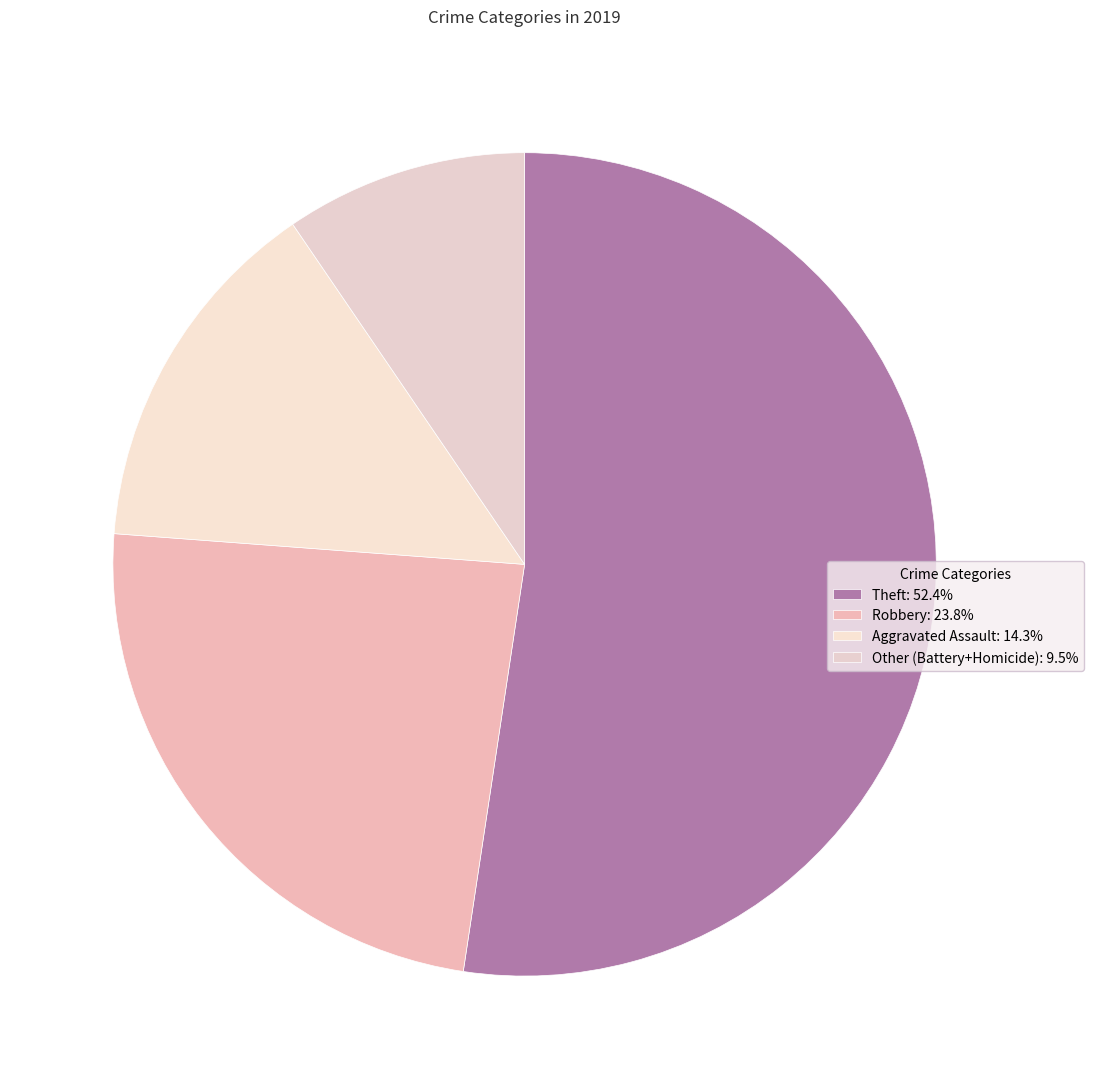

To the nearest percent, what is the average slice percentage?

25%